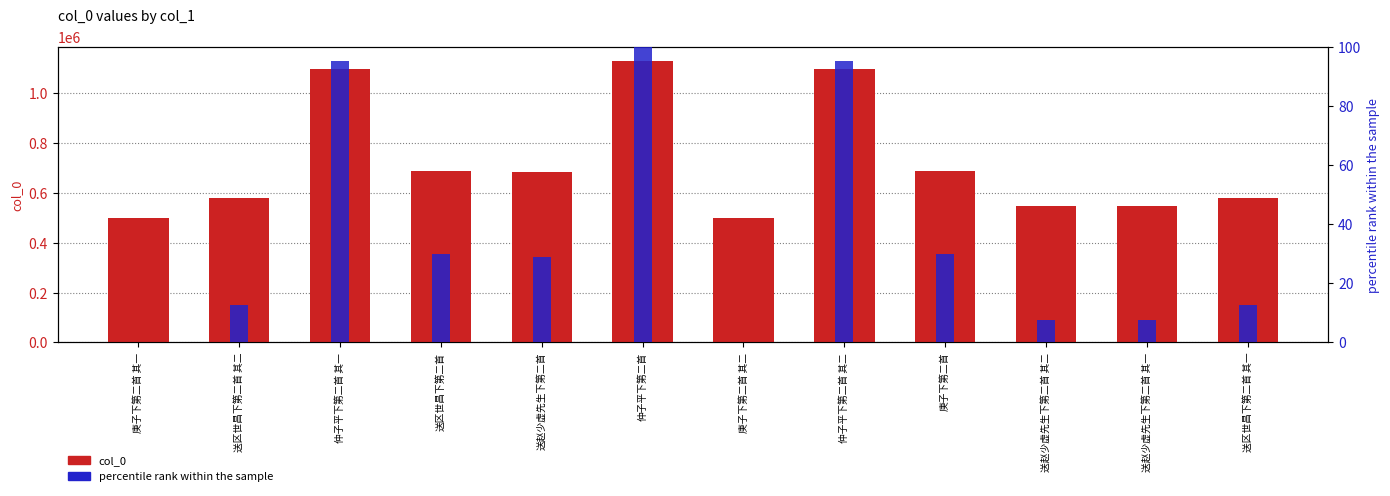

Read the percentile rank within the sample value at 庚子下第二首.

30.1